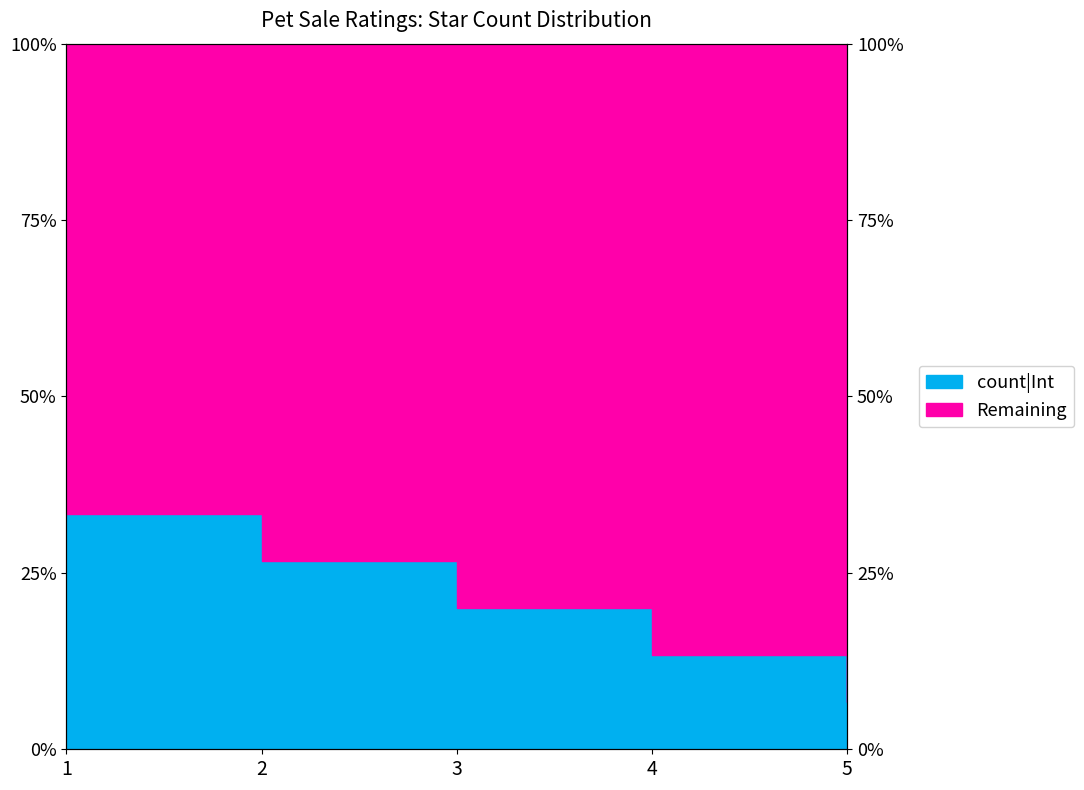

Between 5 and 2, which is larger?

2